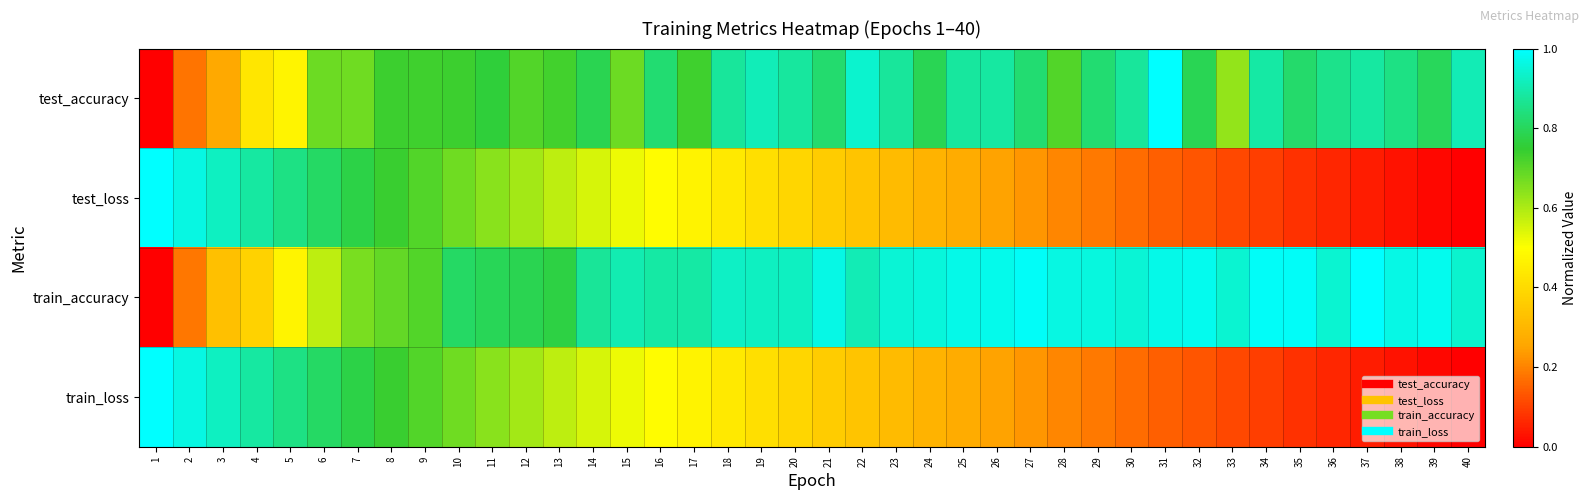

Reading left to right, extract all data points from this chart.

test_accuracy: 1=0.0	2=0.2	3=0.3	4=0.4	5=0.5	6=0.7	7=0.7	8=0.7	9=0.7	10=0.7	11=0.8	12=0.7	13=0.7	14=0.8	15=0.7	16=0.8	17=0.7	18=0.9	19=0.9	20=0.9	21=0.8	22=0.9	23=0.9	24=0.8	25=0.9	26=0.9	27=0.8	28=0.7	29=0.8	30=0.9	31=1.0	32=0.8	33=0.6	34=0.9	35=0.8	36=0.9	37=0.9	38=0.9	39=0.8	40=0.9
test_loss: 1=1.0	2=1.0	3=0.9	4=0.9	5=0.8	6=0.8	7=0.8	8=0.7	9=0.7	10=0.7	11=0.6	12=0.6	13=0.6	14=0.6	15=0.5	16=0.5	17=0.5	18=0.4	19=0.4	20=0.4	21=0.4	22=0.3	23=0.3	24=0.3	25=0.3	26=0.2	27=0.2	28=0.2	29=0.2	30=0.2	31=0.1	32=0.1	33=0.1	34=0.1	35=0.1	36=0.1	37=0.0	38=0.0	39=0.0	40=0.0
train_accuracy: 1=0.0	2=0.2	3=0.3	4=0.4	5=0.5	6=0.6	7=0.7	8=0.7	9=0.7	10=0.8	11=0.8	12=0.8	13=0.8	14=0.9	15=0.9	16=0.9	17=0.9	18=0.9	19=0.9	20=0.9	21=1.0	22=0.9	23=0.9	24=1.0	25=1.0	26=1.0	27=1.0	28=1.0	29=1.0	30=0.9	31=1.0	32=1.0	33=0.9	34=1.0	35=1.0	36=0.9	37=1.0	38=1.0	39=1.0	40=0.9
train_loss: 1=1.0	2=1.0	3=0.9	4=0.9	5=0.8	6=0.8	7=0.8	8=0.7	9=0.7	10=0.7	11=0.6	12=0.6	13=0.6	14=0.6	15=0.5	16=0.5	17=0.5	18=0.4	19=0.4	20=0.4	21=0.4	22=0.3	23=0.3	24=0.3	25=0.3	26=0.2	27=0.2	28=0.2	29=0.2	30=0.2	31=0.1	32=0.1	33=0.1	34=0.1	35=0.1	36=0.1	37=0.0	38=0.0	39=0.0	40=0.0